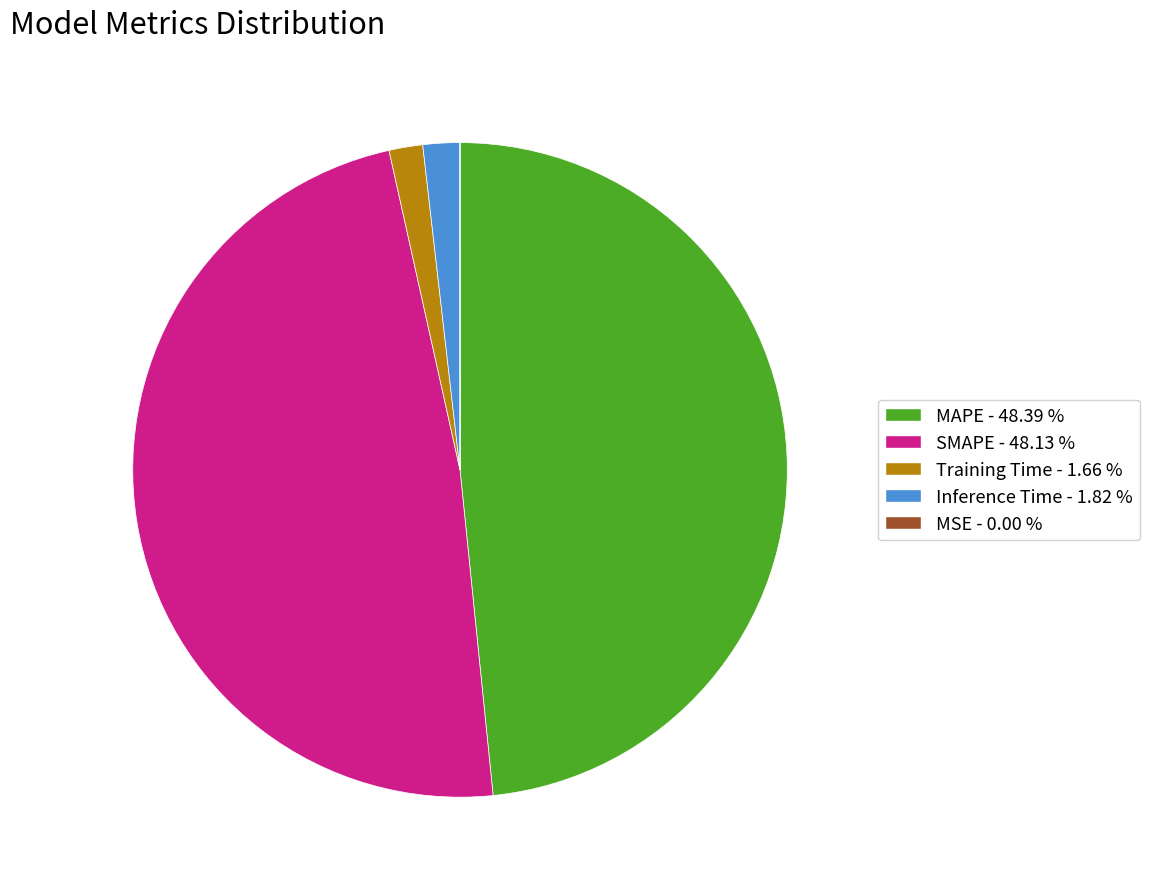

Is Training Time the majority of the pie?

No